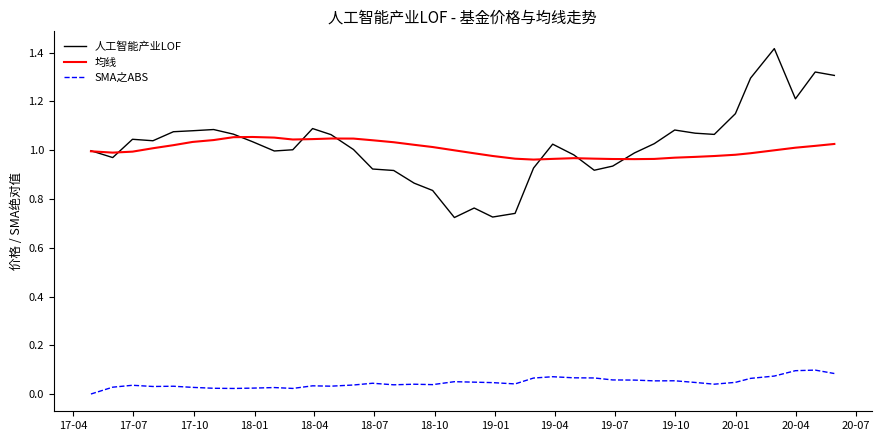

List the series in order of their peak value, lowest first.

SMA之ABS, 均线, 人工智能产业LOF